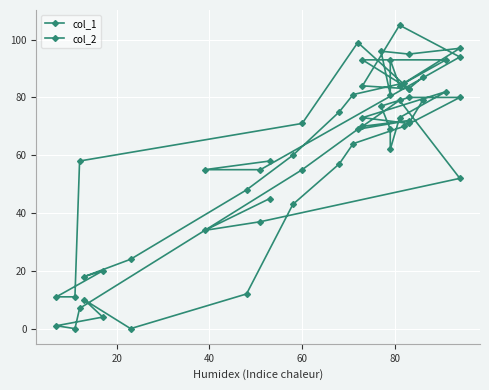

The col_1 series shows 71 at 8. True or false?

True